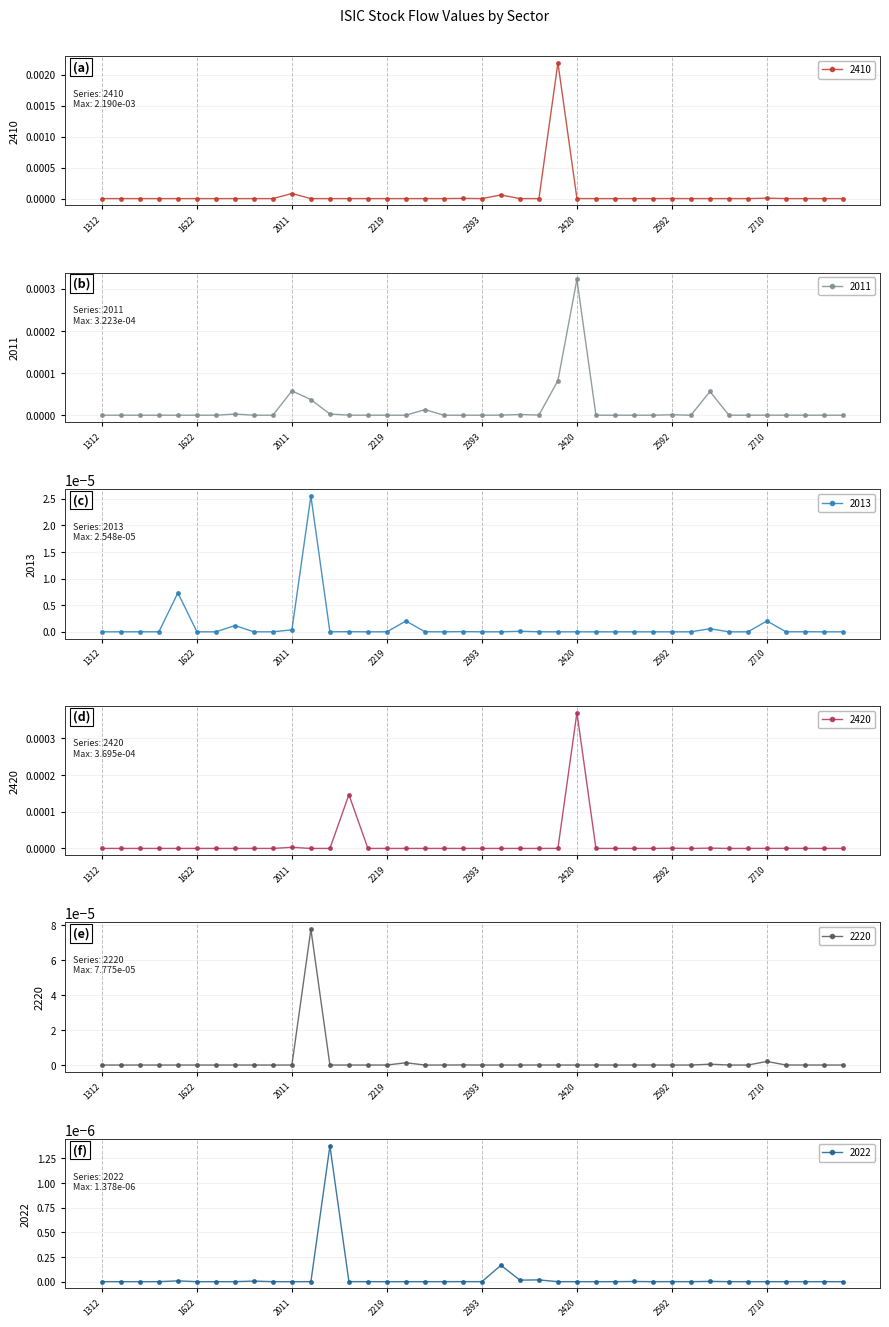

How many positive values does the 2022 series have?

16